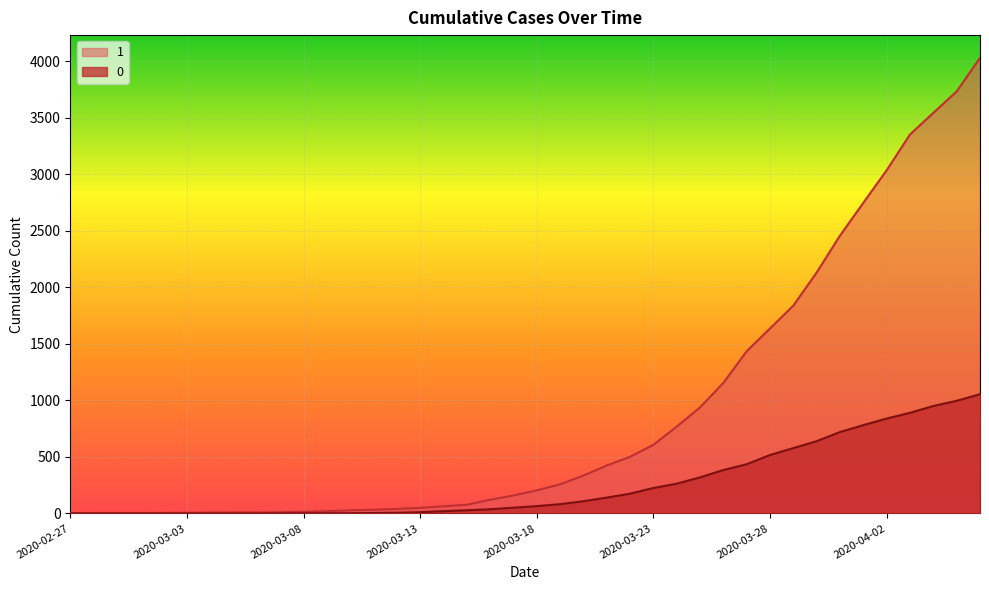

What is the difference between the maximum and minimum values in the 0 series?

1054